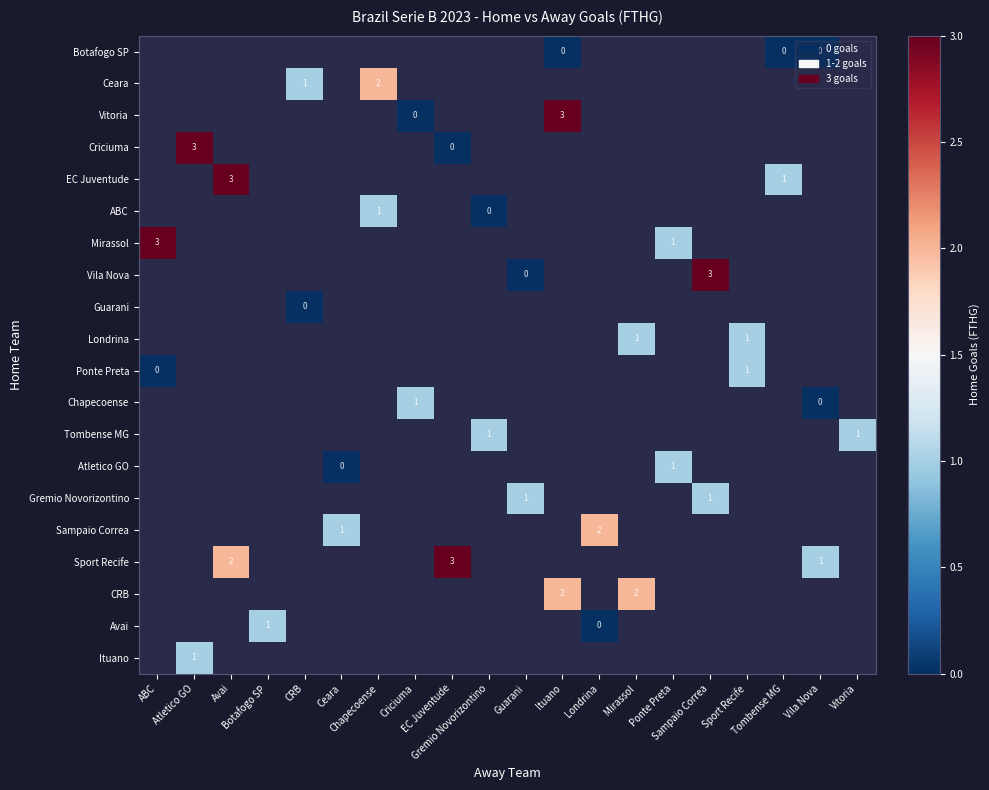

At which category does the chart reach its peak across all series?

Ituano